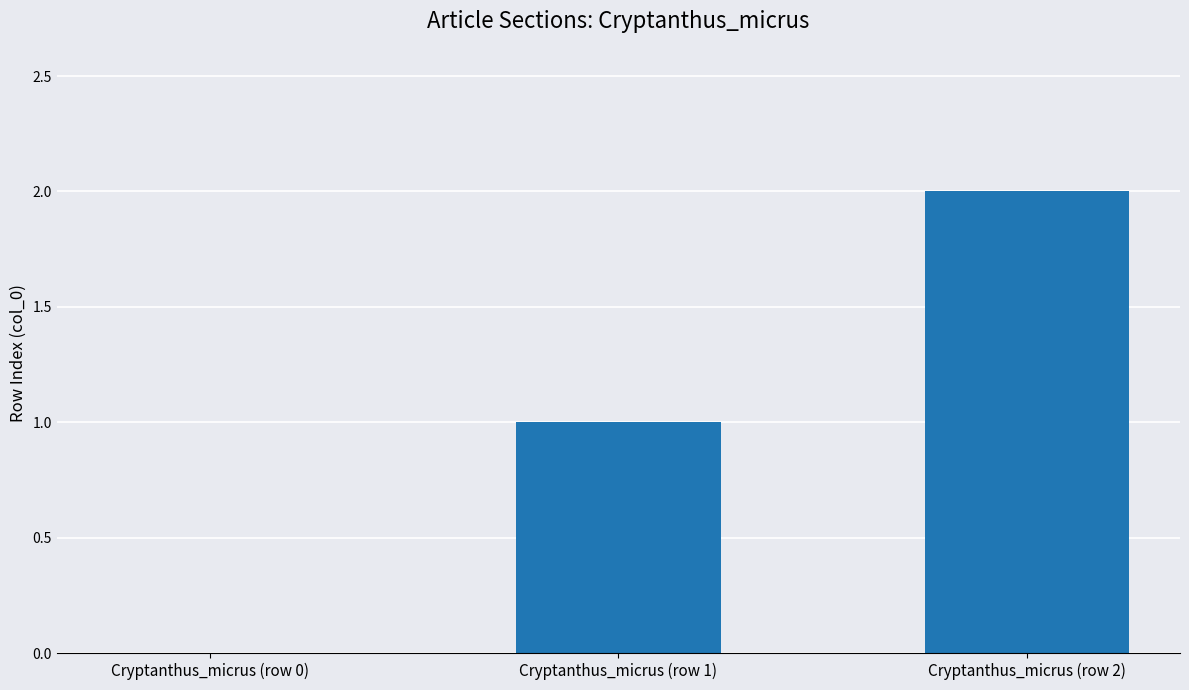

What is the sum of all values?

3